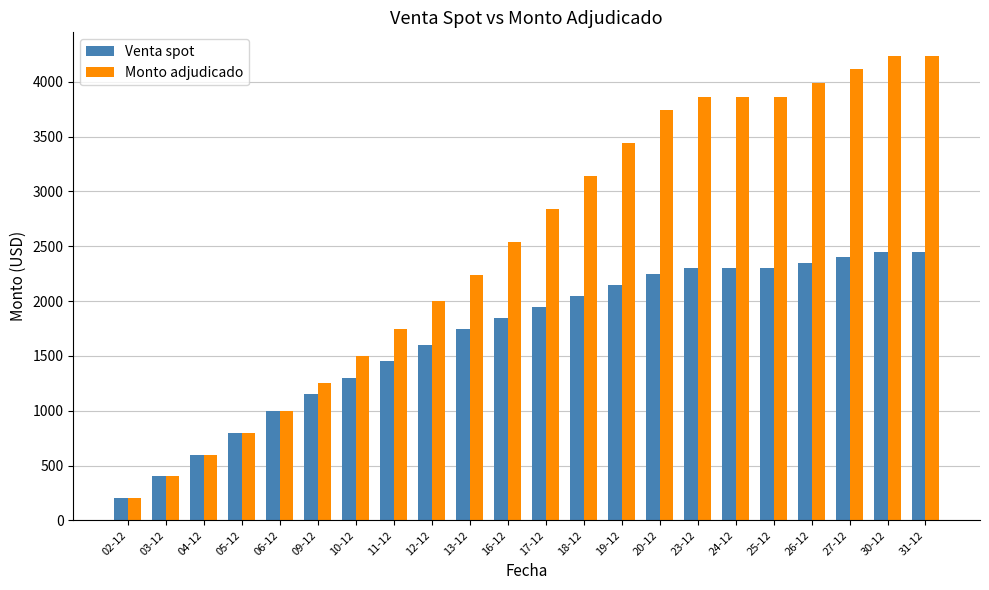

Which series changed the most between 10-12 and 31-12?

Monto adjudicado